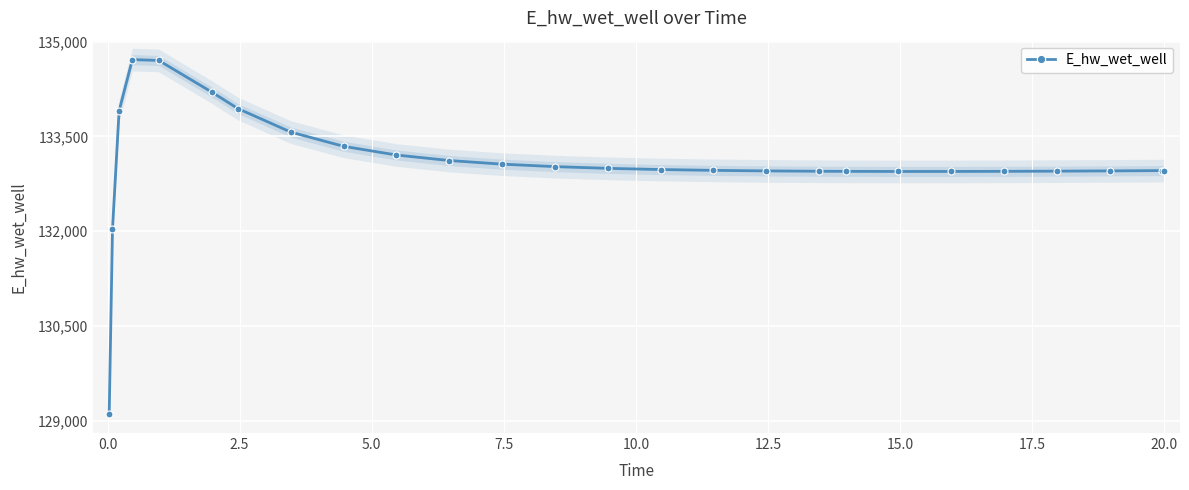

What is the value of the E_hw_wet_well point at the 20th from the left?

132946.3